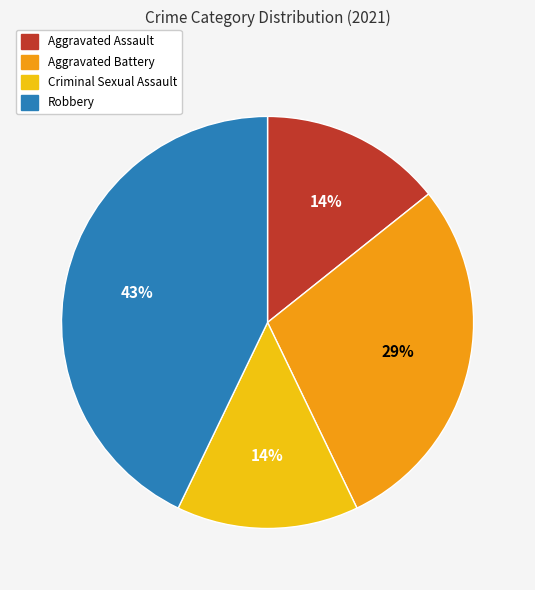

To the nearest percent, what percentage of the pie is Criminal Sexual Assault?

14%